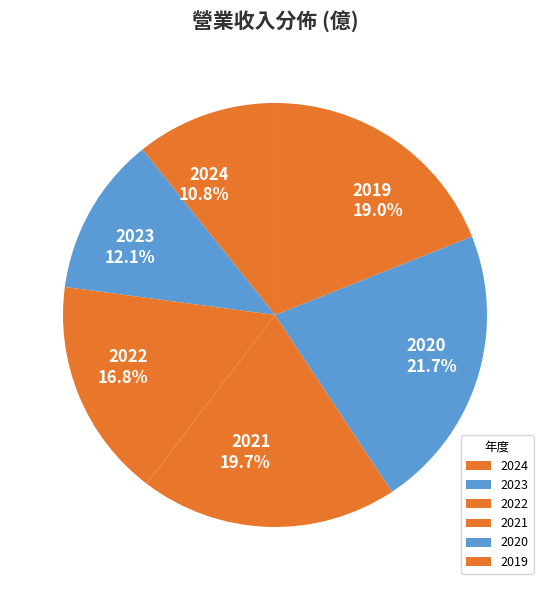

Is it true that 2023 is 1% of the pie?

False